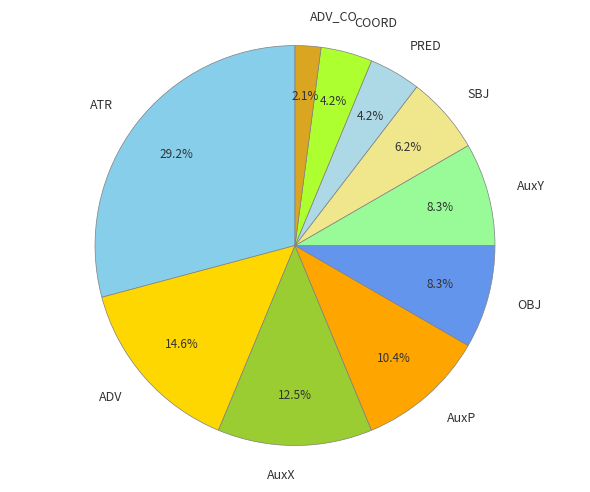

Which category has the biggest portion of the pie?

ATR